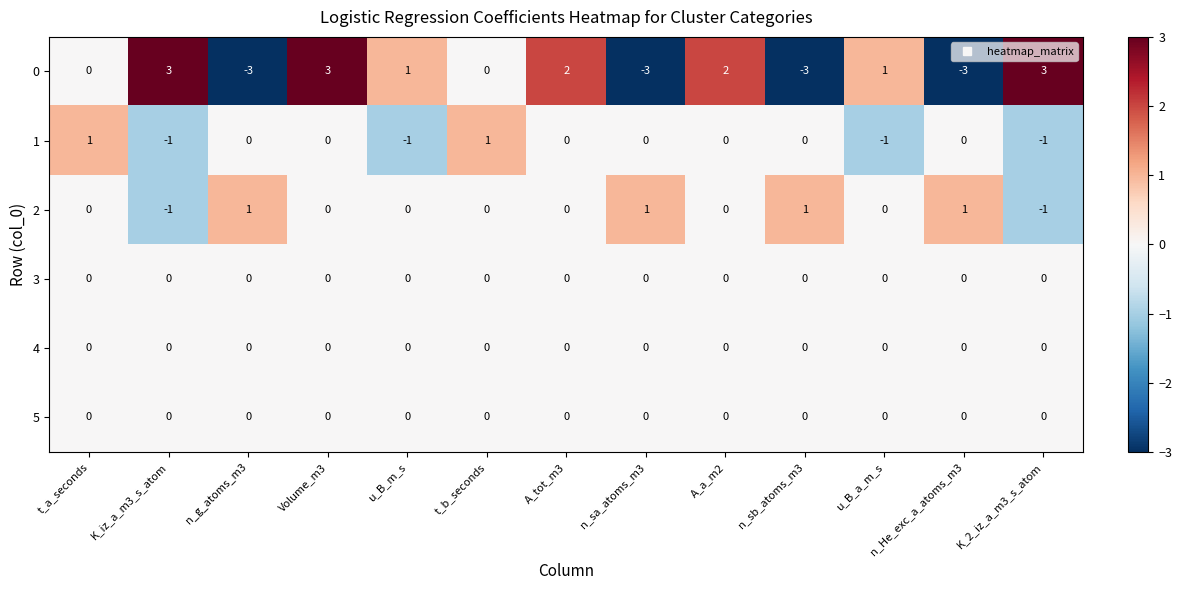

What is the difference between the maximum and minimum values in the 0 series?

6